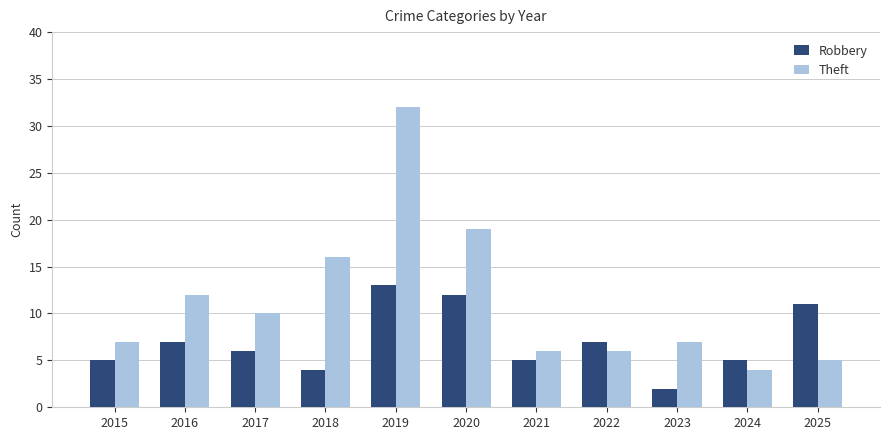

Which series has the largest total across all categories?

Theft